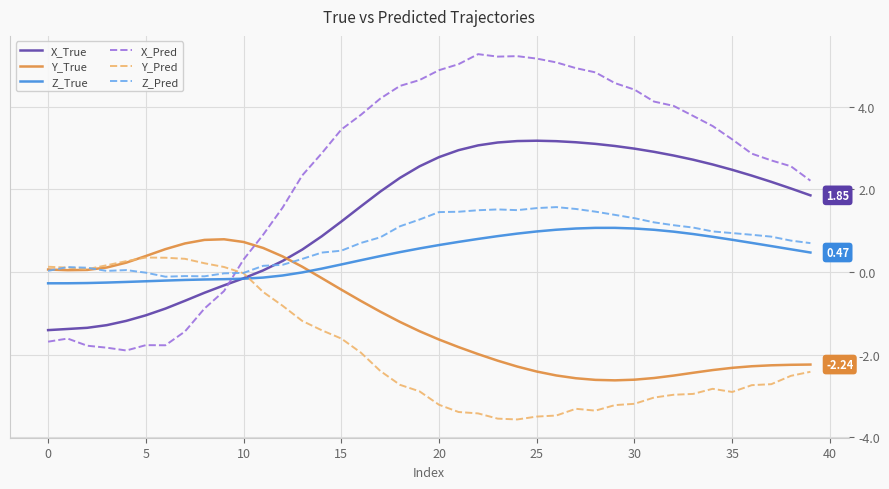

What is the maximum value for Y_Pred?

0.3